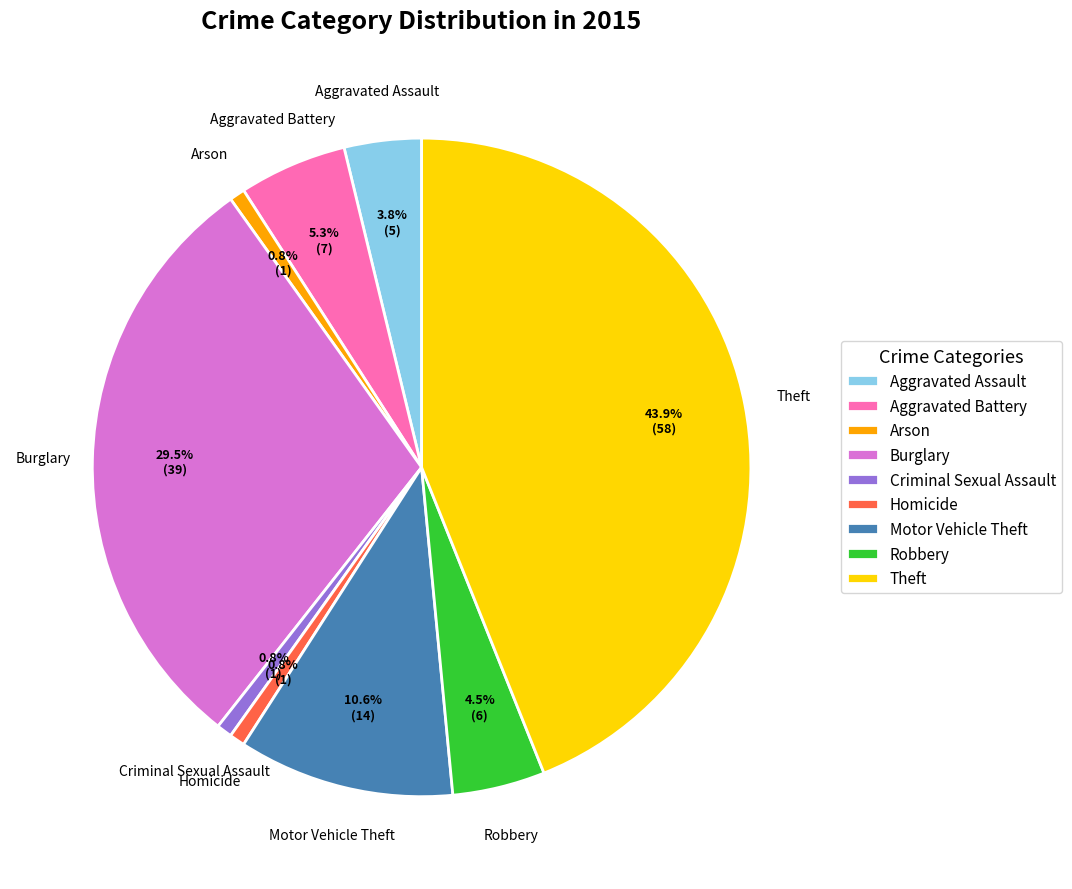

What is the largest slice in the pie chart?

Theft